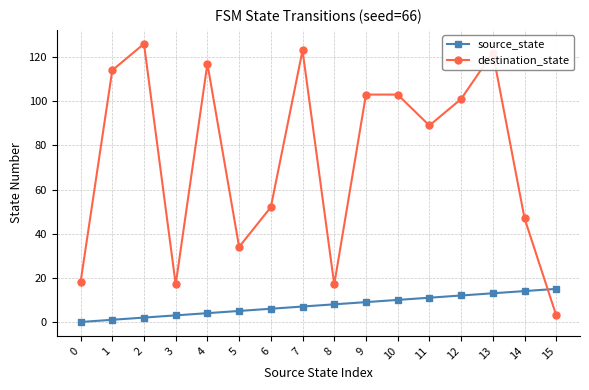

Where does the destination_state series first go above 101?

1